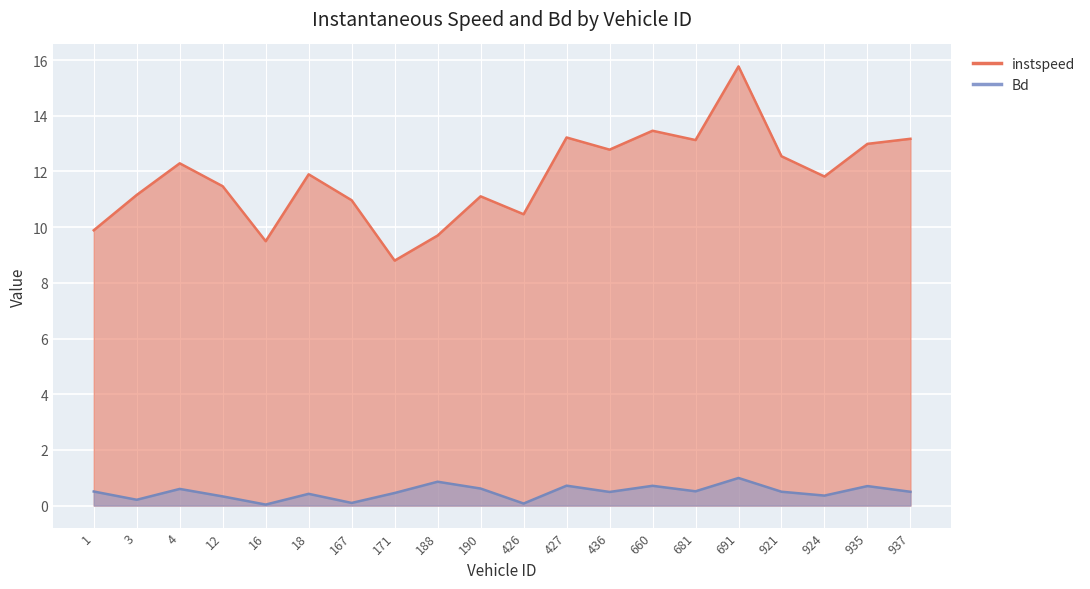

List the series in order of their overall mean, lowest first.

Bd, instspeed